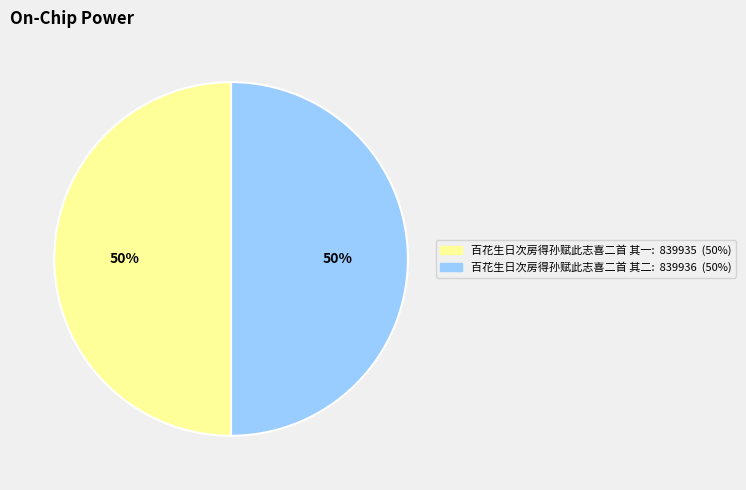

Is the sum of 百花生日次房得孙赋此志喜二首 其二 and 百花生日次房得孙赋此志喜二首 其一 greater than half?

Yes